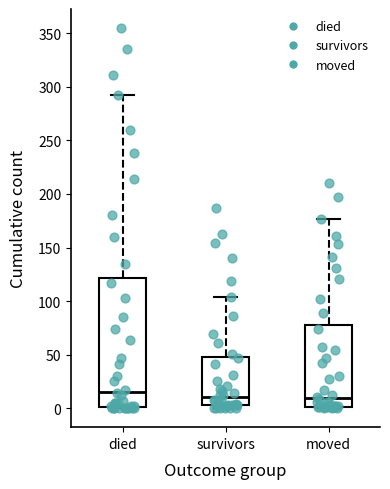

Reading left to right, read every box against the y-axis: the position of its median line, the range the box covers, and the ends of its whiskers. The values are not printed on the chart, so give them approximately, as read against the axis.

died: median 15, box 0 to 120, whiskers 0 to 290
survivors: median 10, box 5 to 50, whiskers 0 to 105
moved: median 10, box 0 to 80, whiskers 0 to 175